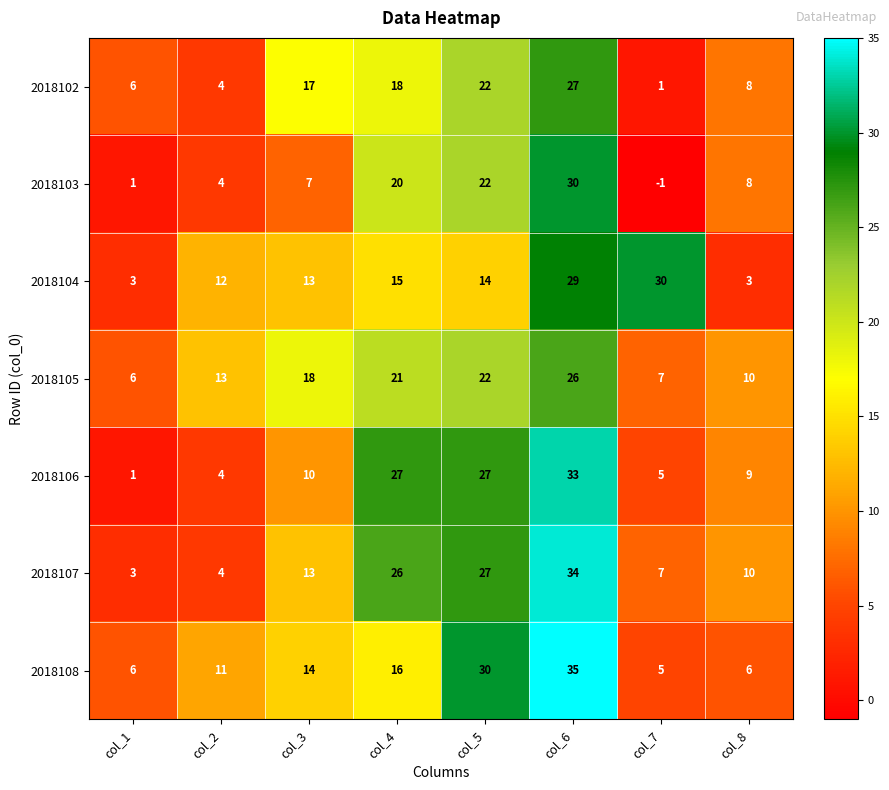

What is the minimum value for 2018107?

3